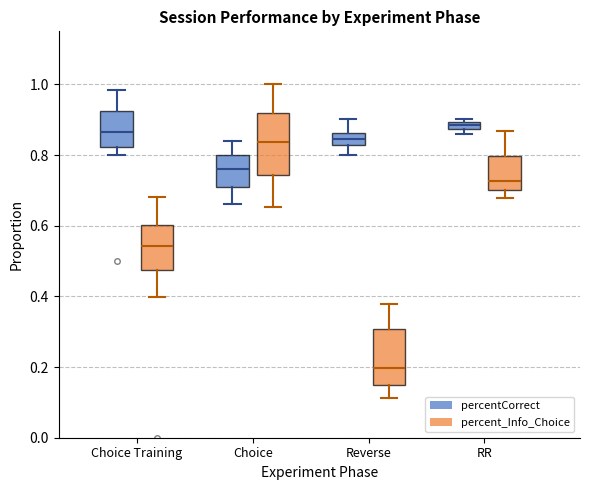

Where does the upper whisker of the box for Reverse (percent_Info_Choice) end on the y-axis? The values are not printed on the chart, so give them approximately, as read against the axis.

0.38